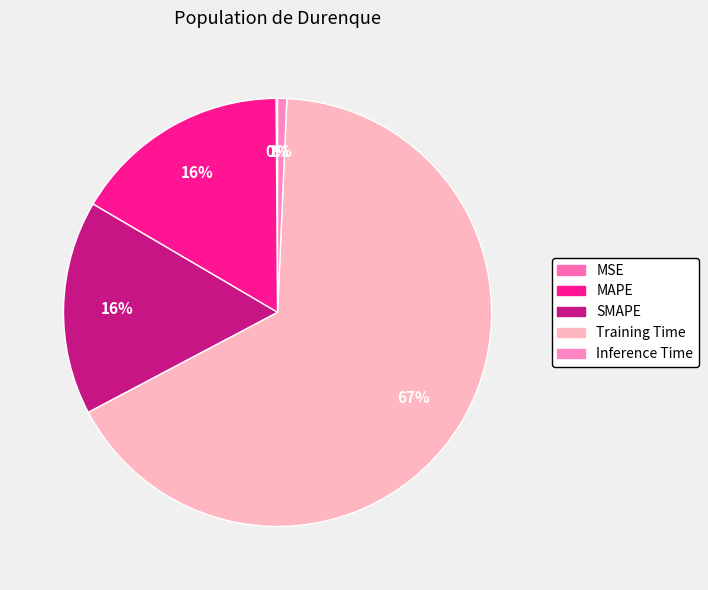

Rank the categories by value from highest to lowest.

Training Time, MAPE, SMAPE, Inference Time, MSE